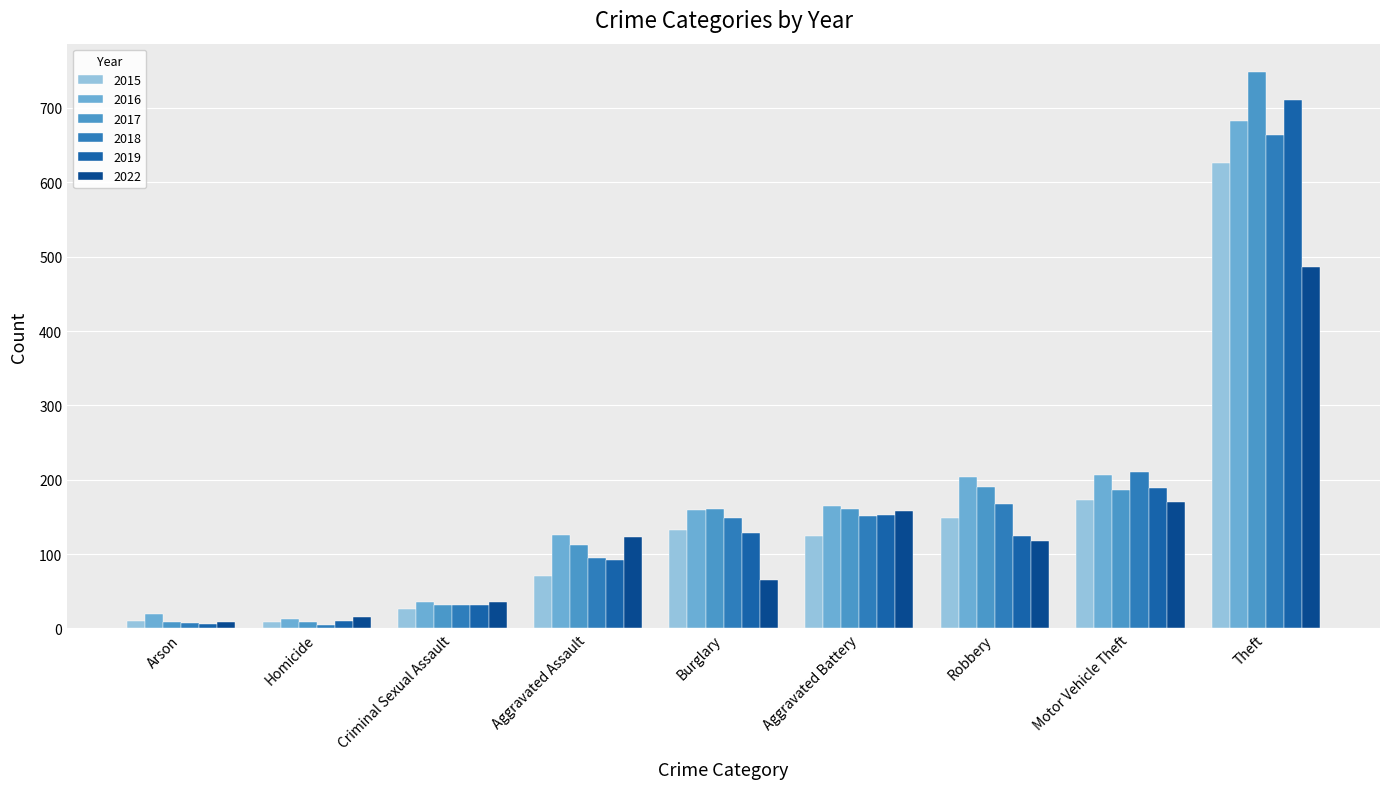

What is the value of the 2019 bar at the 1st from the left?

6